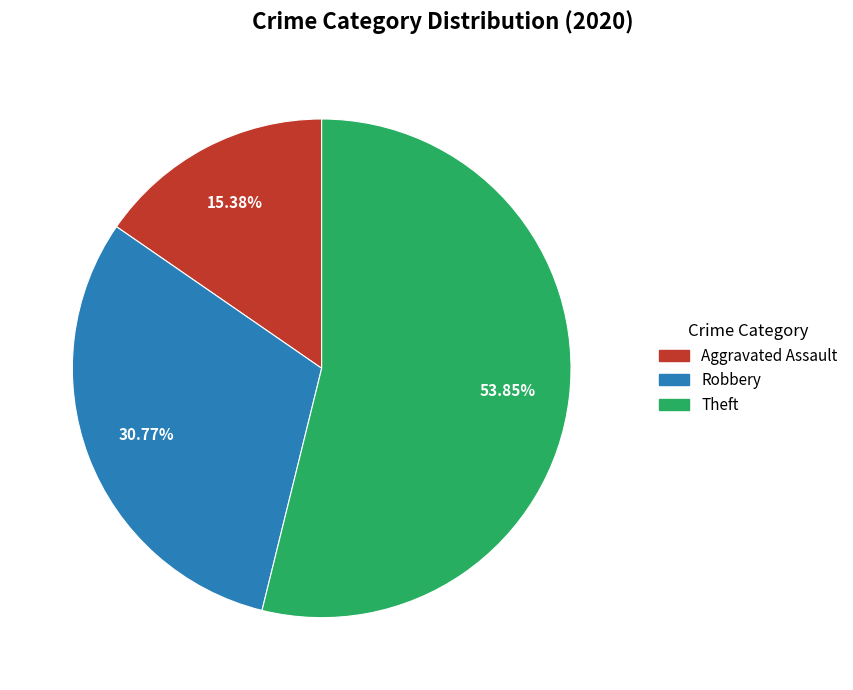

Is it true that Theft is 67% of the pie?

False